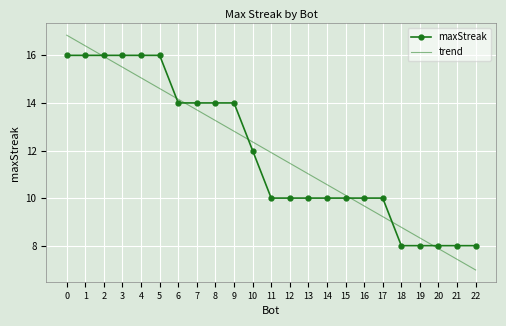

What is the total value across all series at 4?

31.1